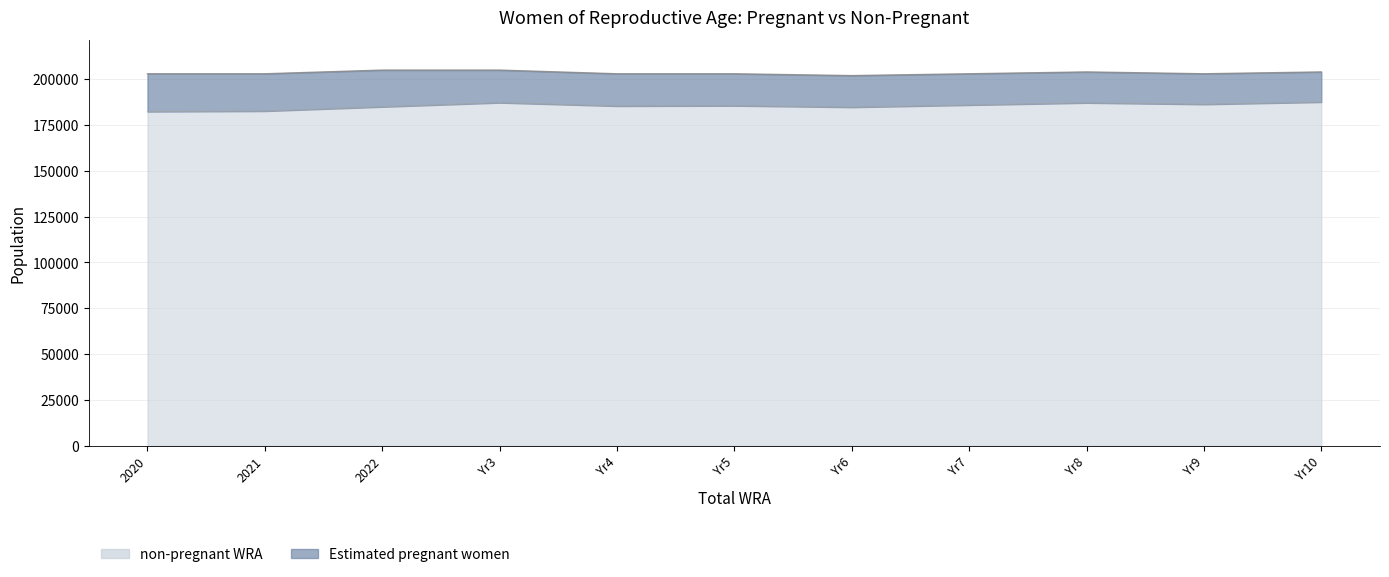

Reading left to right, extract all data points from this chart.

182386.8	182658.2	184983.3	187241.6	185406.6	185574.2	184766.0	185959.7	187155.3	186352.8	187572.1